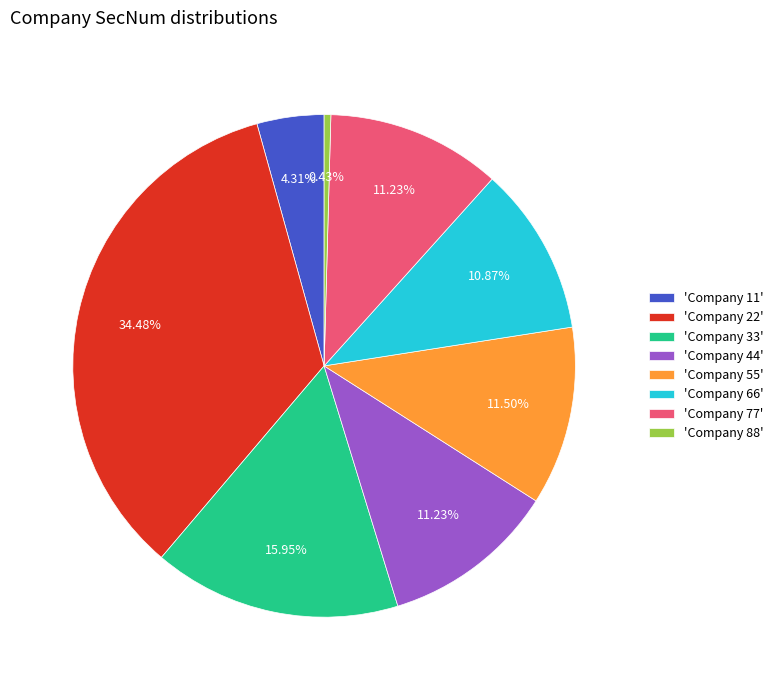

Does 'Company 77' account for over 50% of the chart?

No